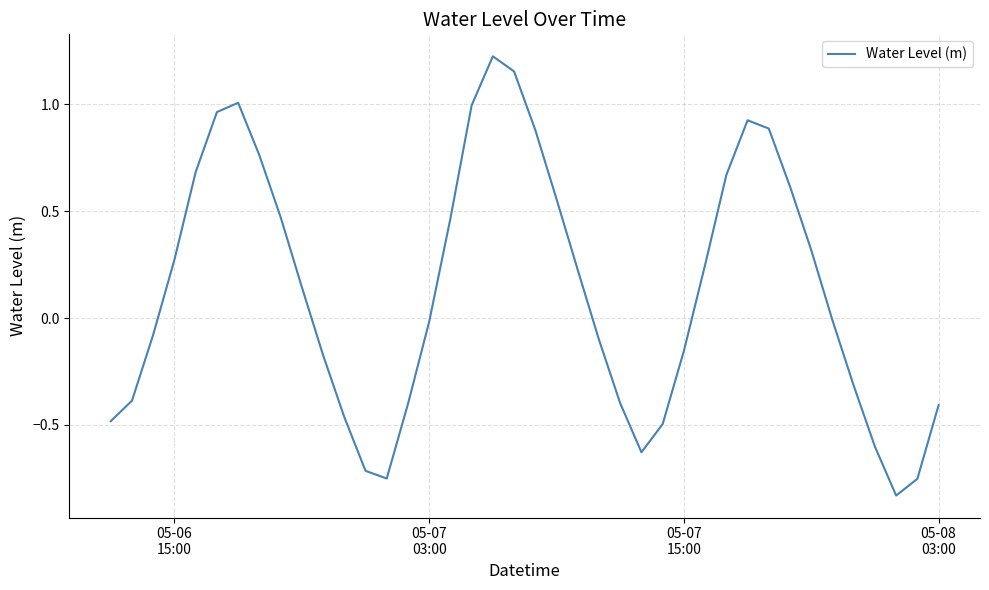

What is the difference between the maximum and minimum values?

2.1